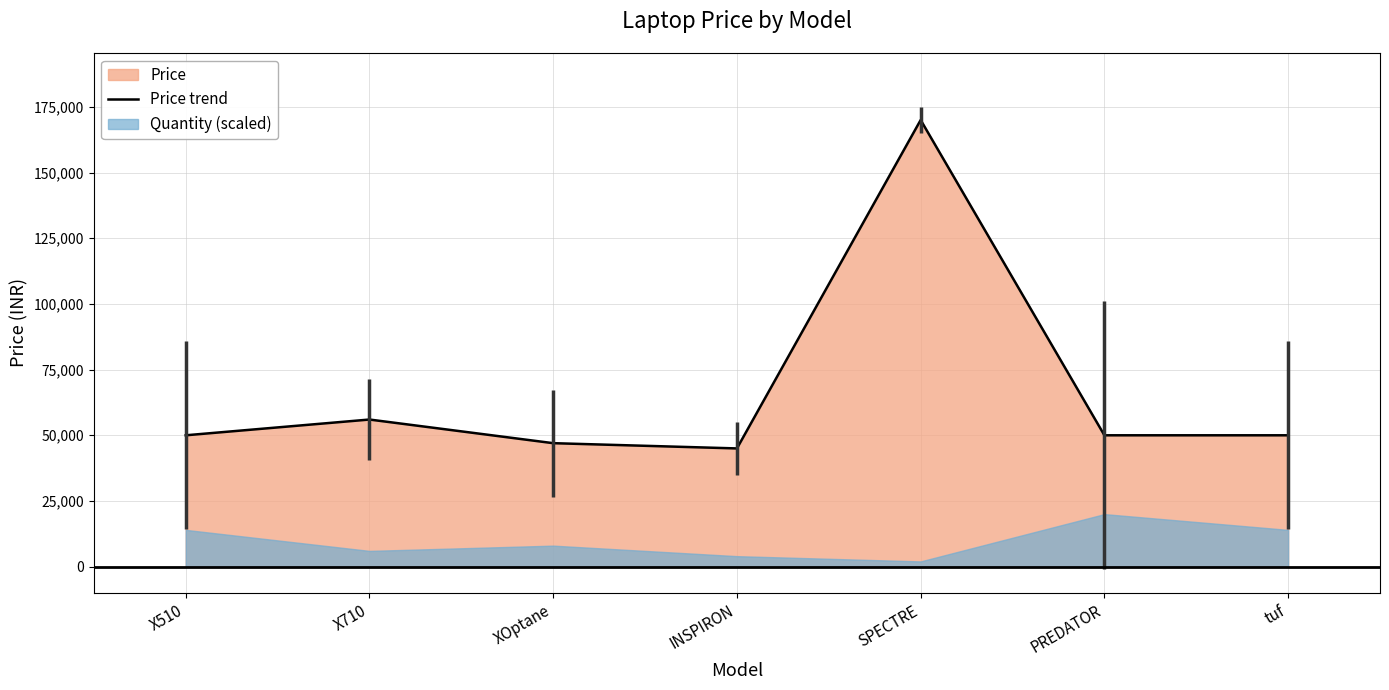

How many categories are shown in the chart?

7